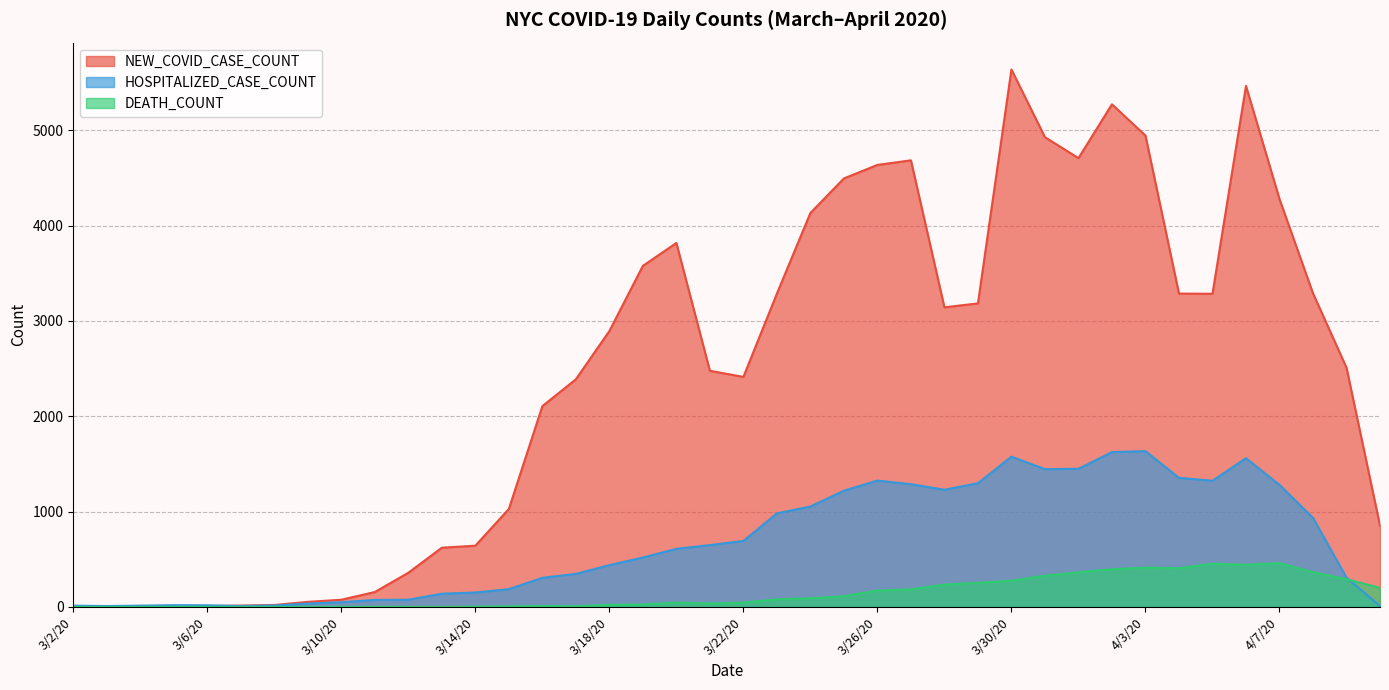

List the series in order of their peak value, lowest first.

DEATH_COUNT, HOSPITALIZED_CASE_COUNT, NEW_COVID_CASE_COUNT